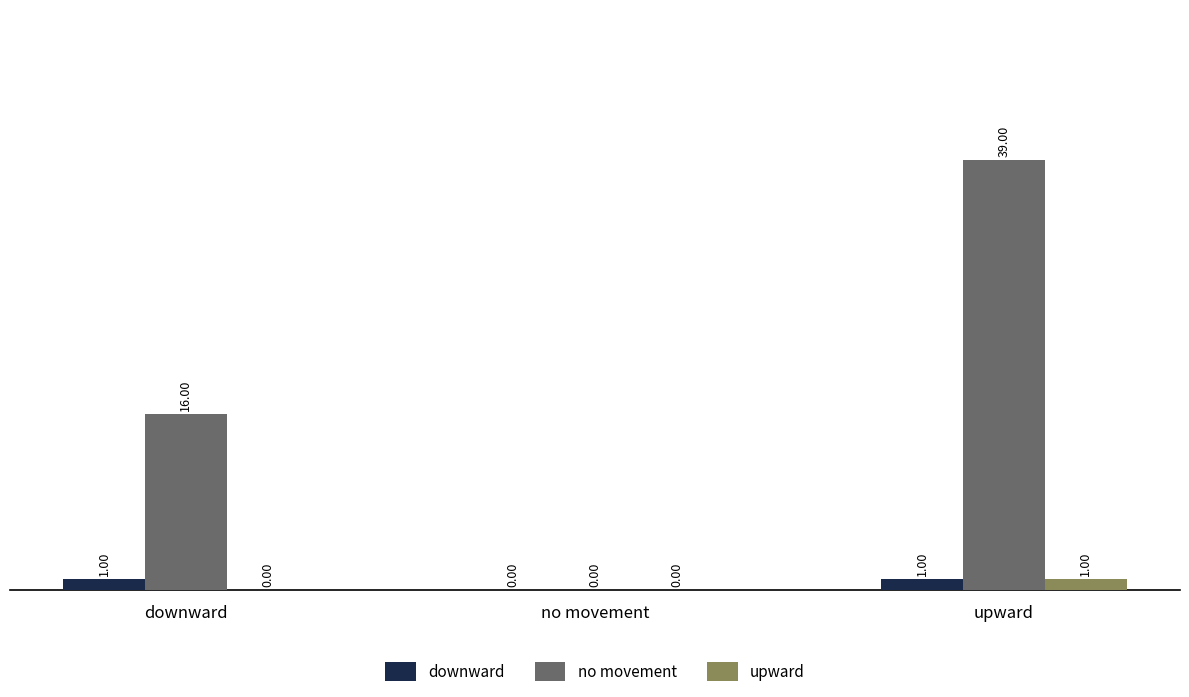

Which category has the highest value in the no movement series?

upward